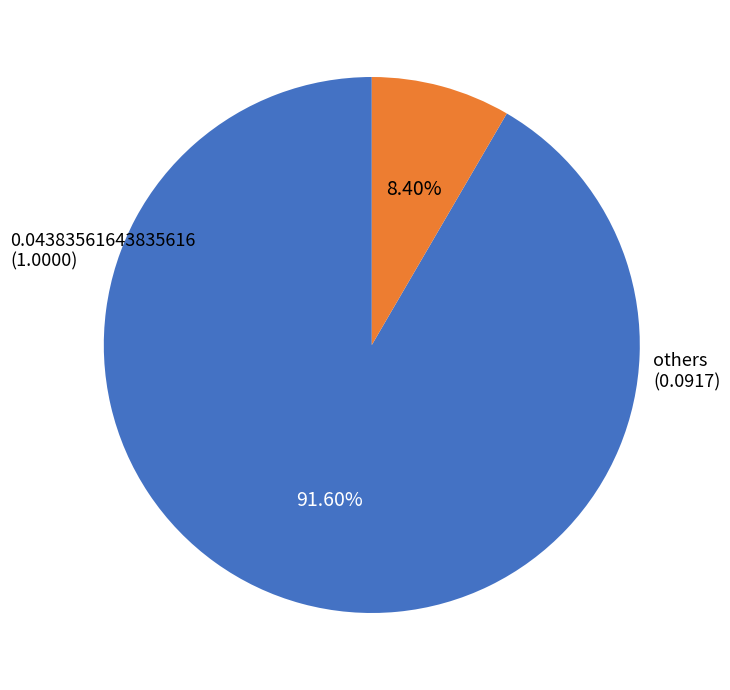

Is there a majority slice in this chart?

Yes